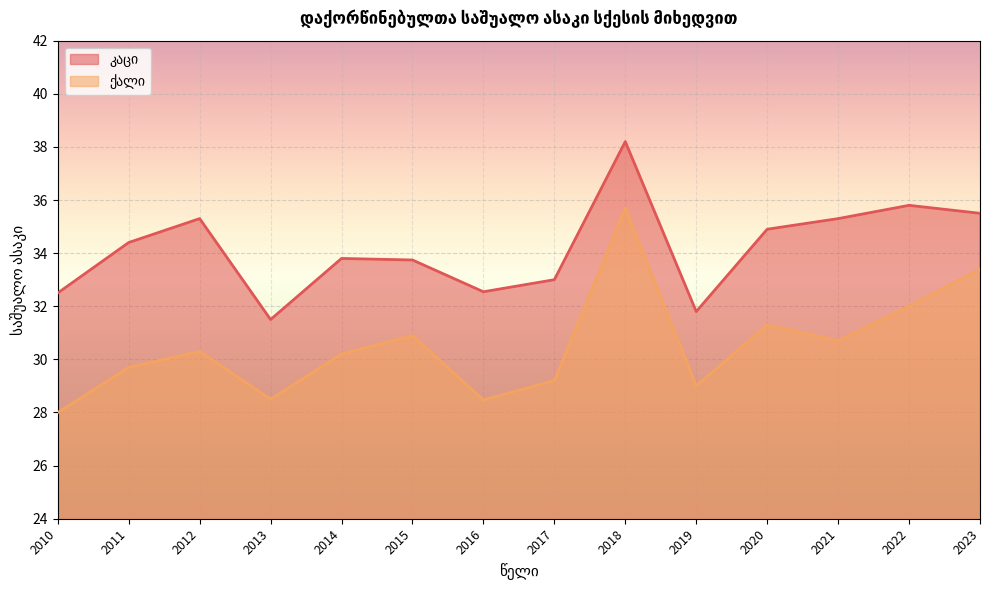

Which category has the lowest value in the კაცი series?

2013